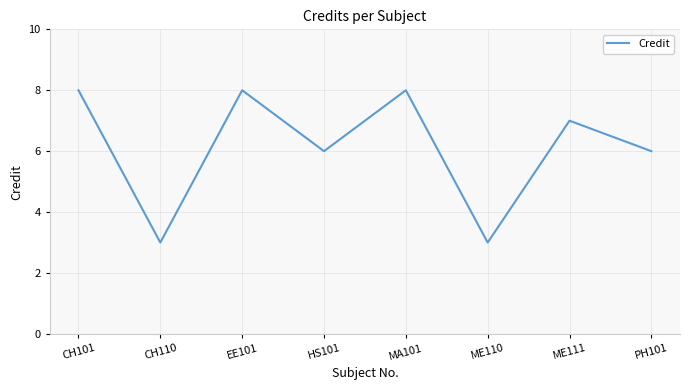

What is the average value?

6